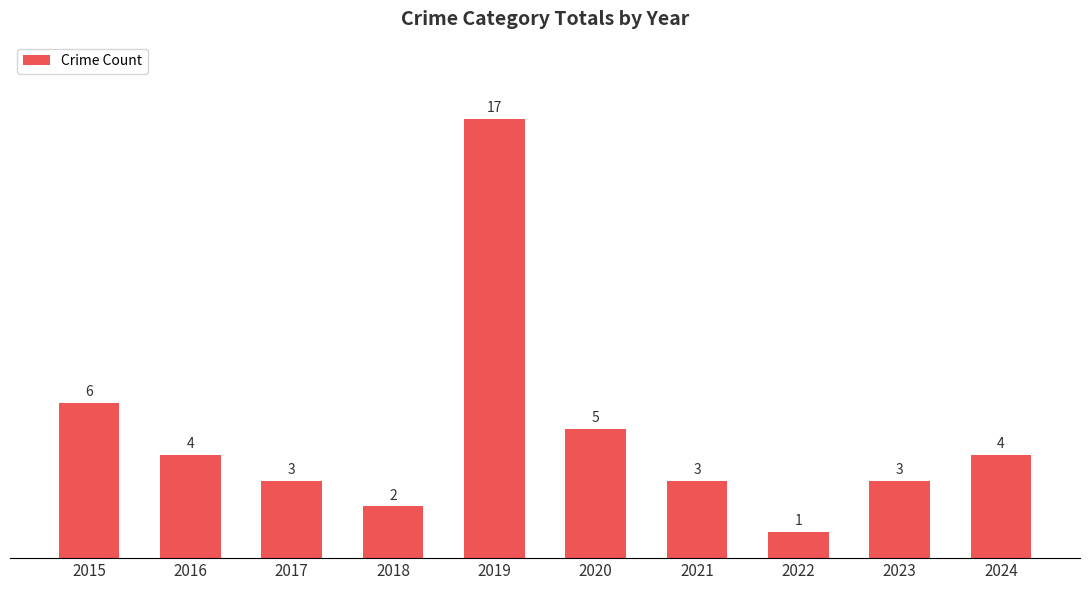

Is it true that the value at 2021 is 2?

False